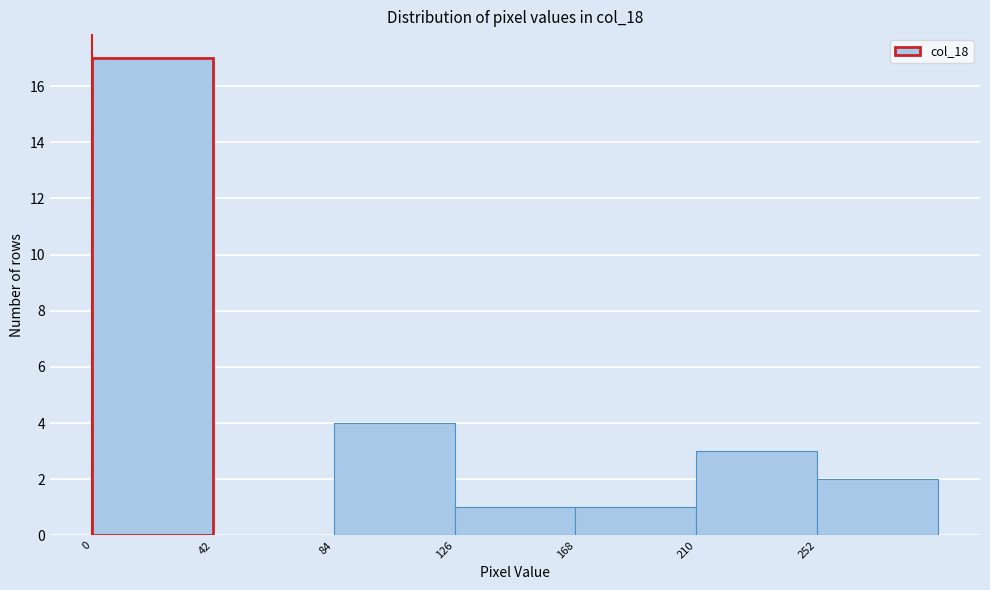

Reading left to right, list every bar in this chart as the range it spans on the x-axis followed by its height. Neither the bar edges nor the heights are printed on the chart, so give them approximately, as read against the axes.

0 to 42: 17
42 to 84: 0
84 to 126: 4
126 to 168: 1
168 to 210: 1
210 to 252: 3
252 to 294: 2